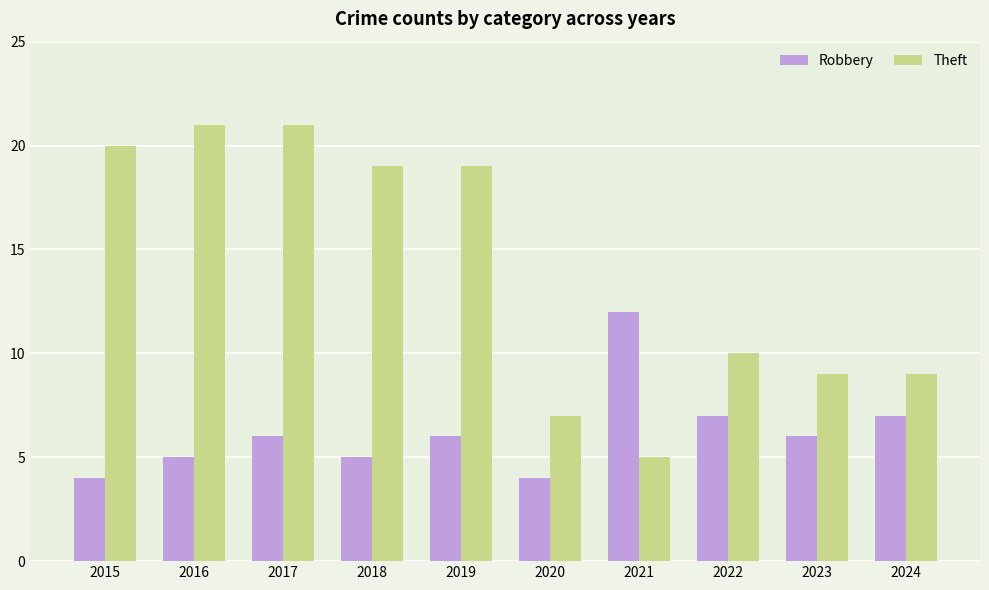

Reading left to right, transcribe all the data shown in this chart.

Robbery: 4	5	6	5	6	4	12	7	6	7
Theft: 20	21	21	19	19	7	5	10	9	9